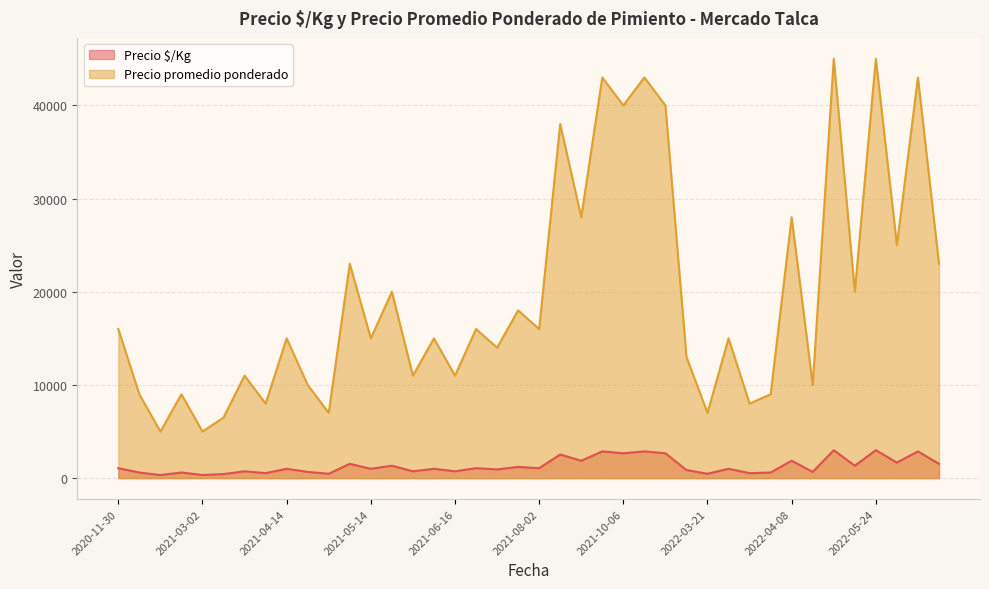

Between 2021-03-02 and 2021-04-14, which is larger?

2021-04-14